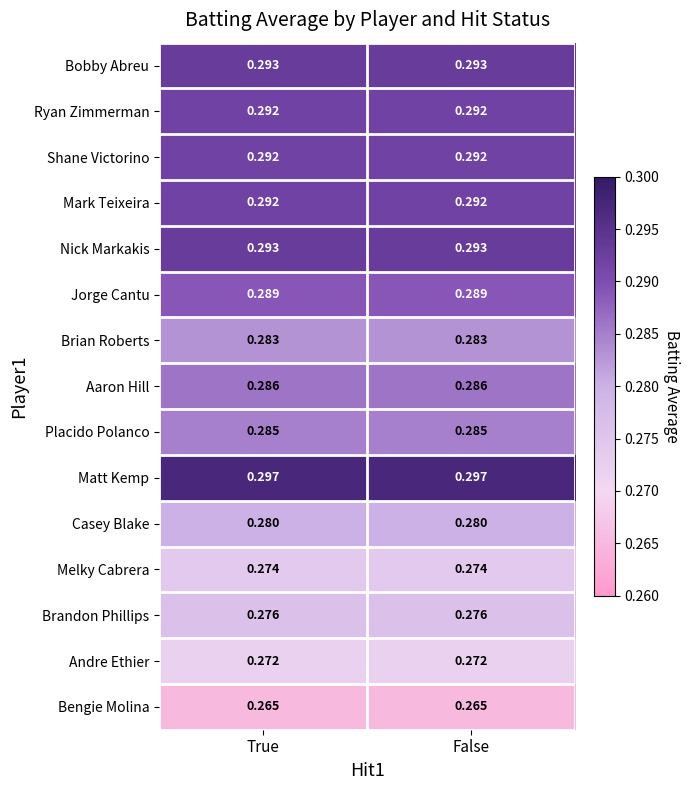

Which series has the largest total across all categories?

Matt Kemp